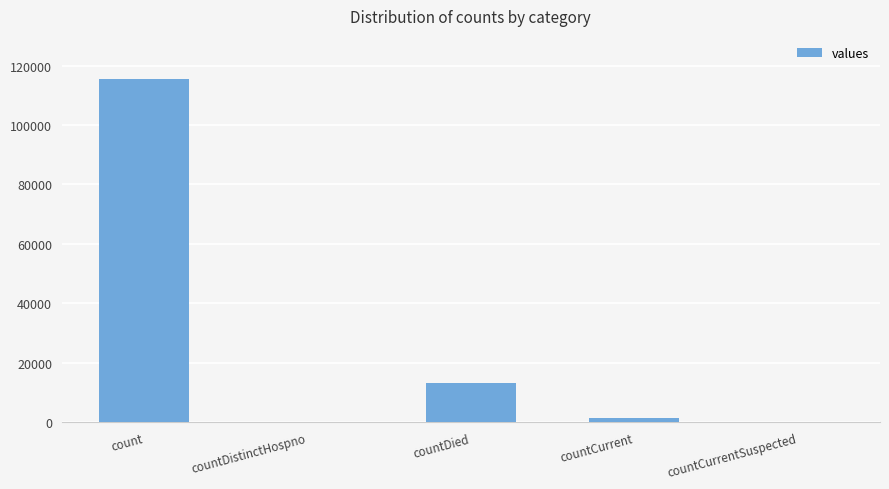

Are the bars horizontal?

No